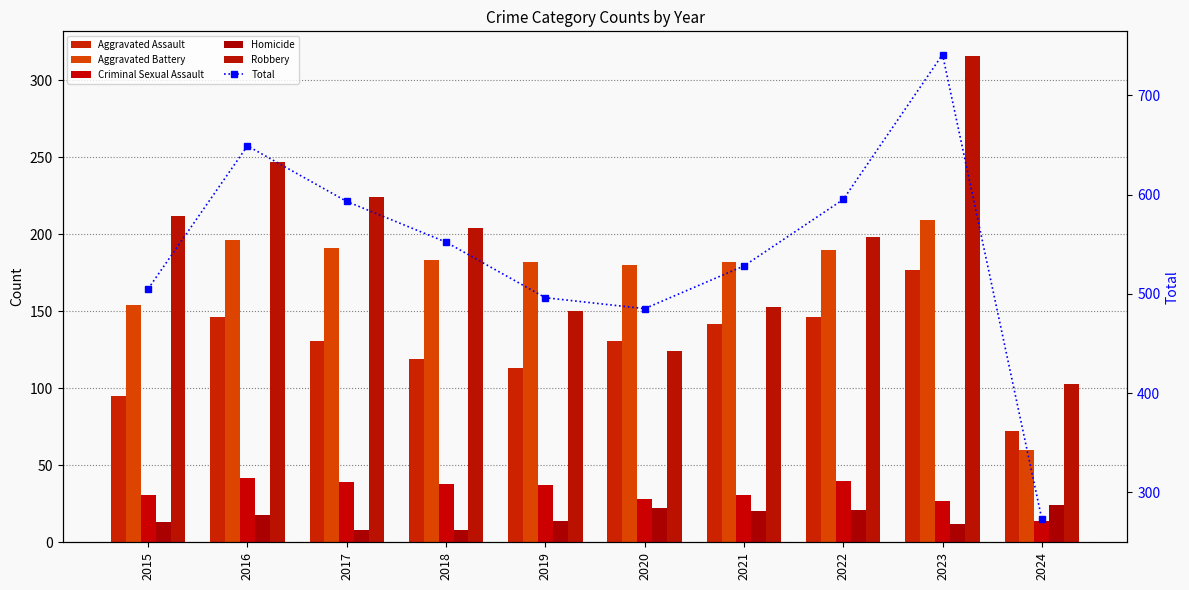

List the labels in order of Homicide value, smallest first.

2017, 2018, 2023, 2015, 2019, 2016, 2021, 2022, 2020, 2024